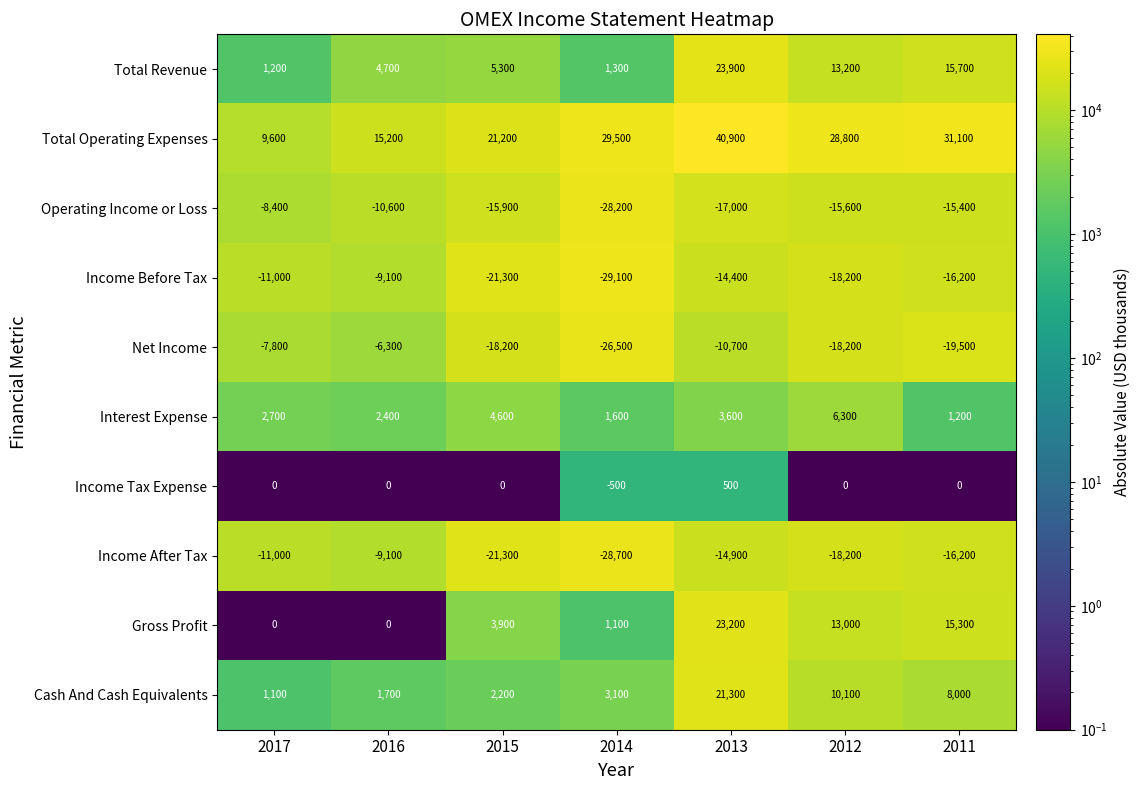

Which category has the lowest value in the Operating Income or Loss series?

2014